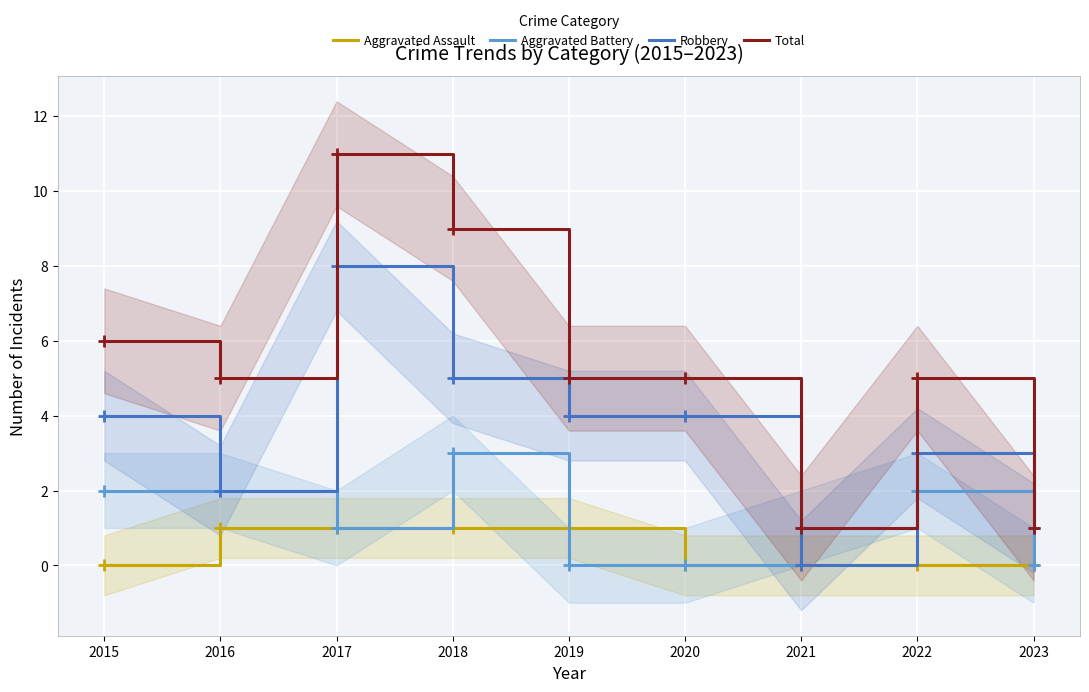

What is the total value across all series at 2016?

10